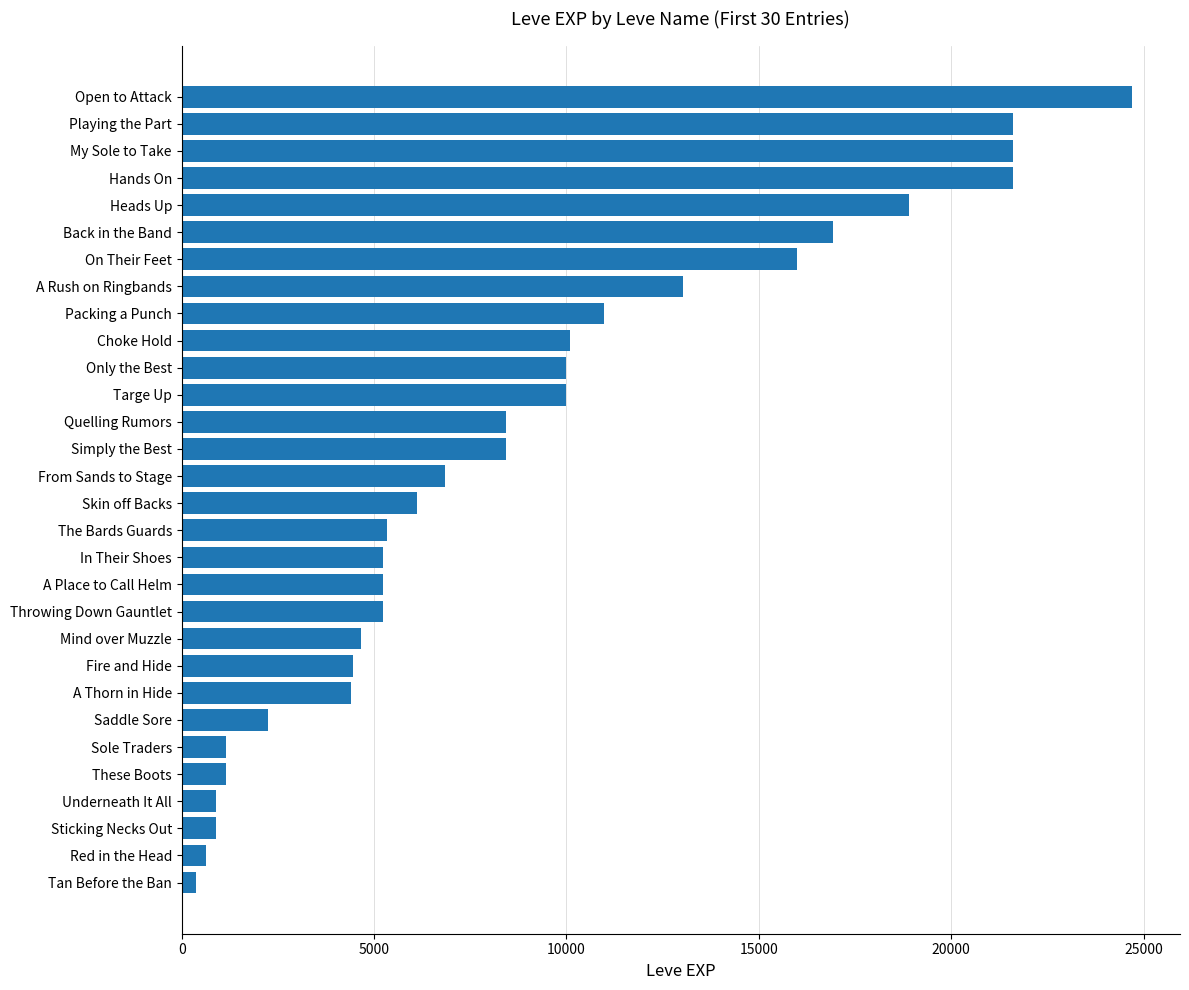

What is the difference between the maximum and minimum values?

24340